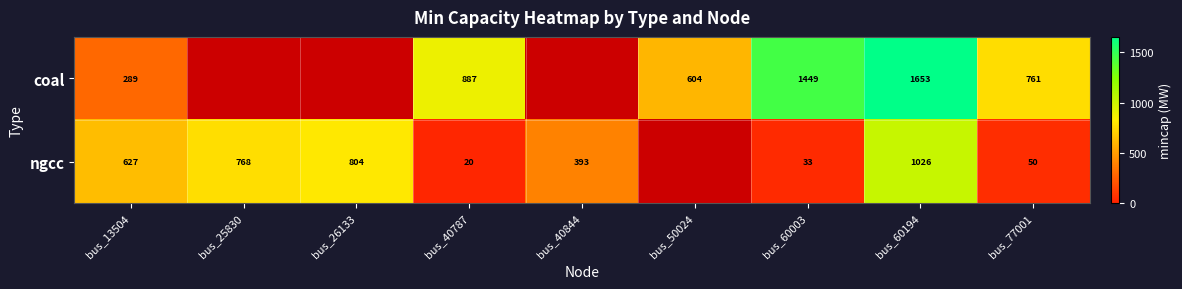

Rank the series by their maximum value, from lowest to highest.

ngcc, coal